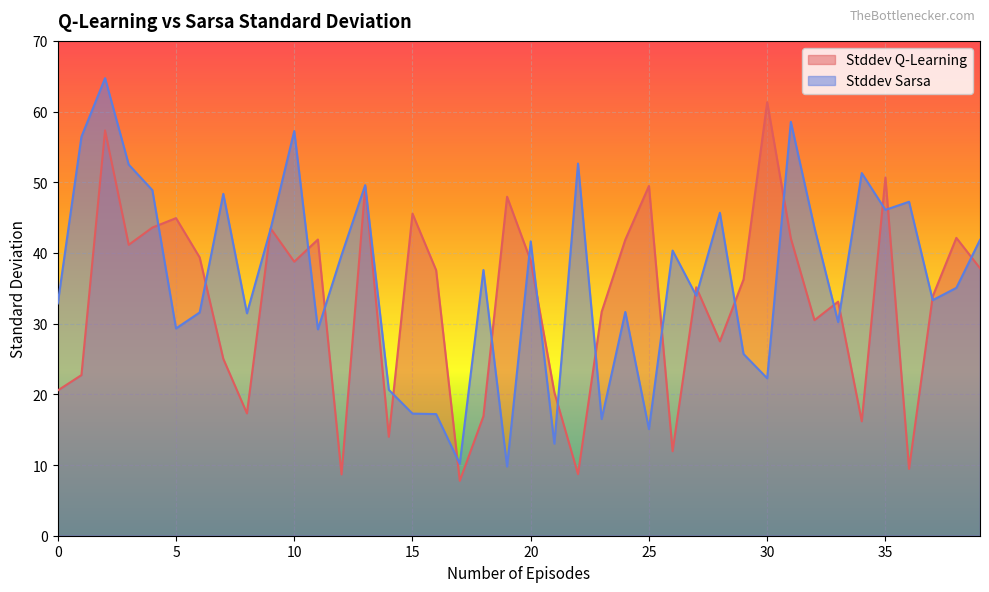

How many data points in Stddev Q-Learning are above 37?

20